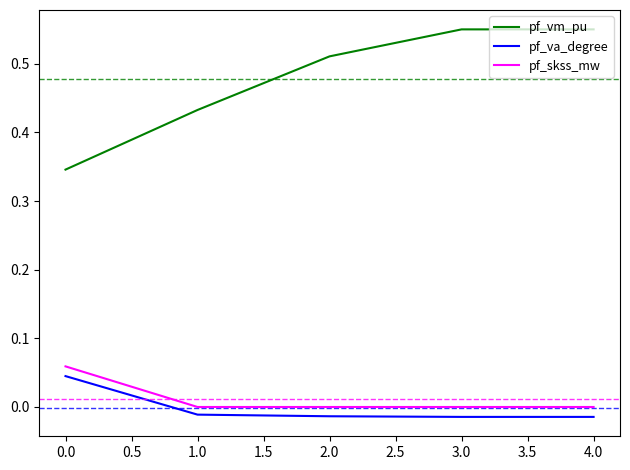

True or false: pf_va_degree and pf_vm_pu intersect in this chart.

False